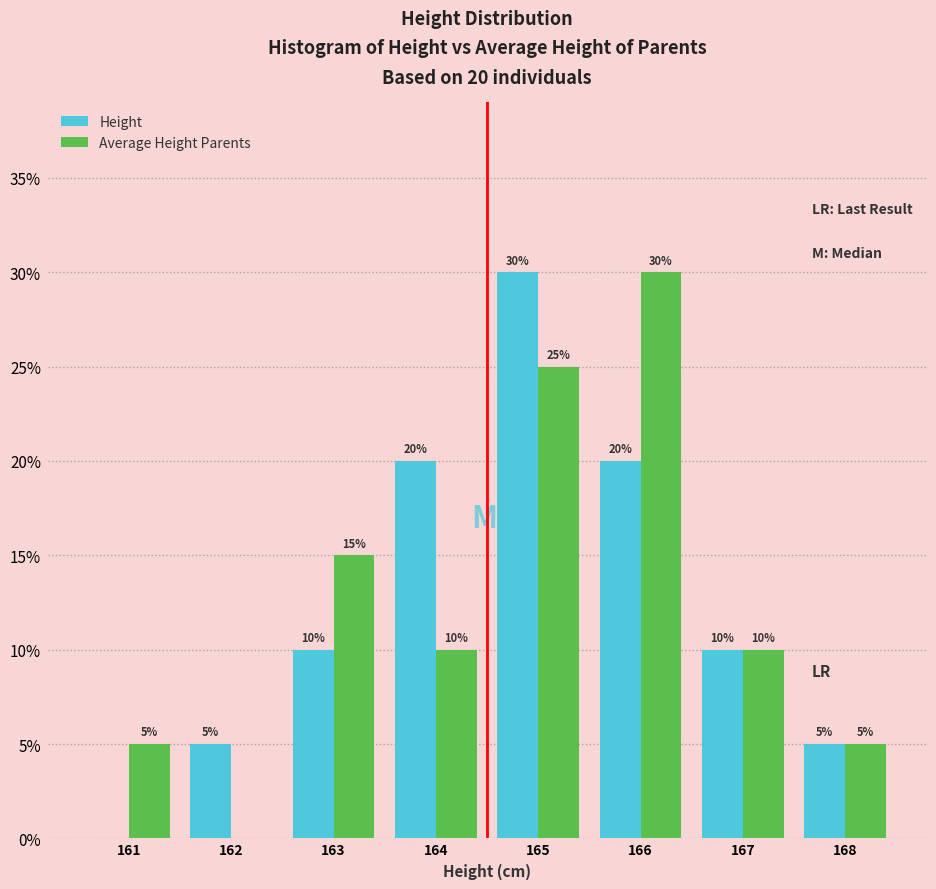

Reading left to right, extract all data points from this chart.

Height: 161=0	162=5	163=10	164=20	165=30	166=20	167=10	168=5
Average Height Parents: 161=5	162=0	163=15	164=10	165=25	166=30	167=10	168=5